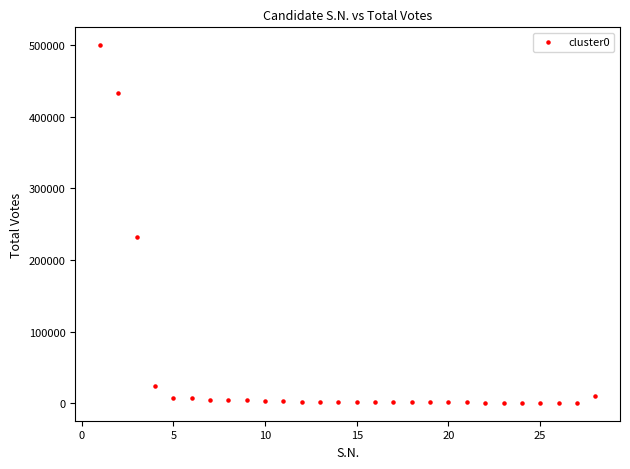

What is the range of Y values (max minus min)?

498983